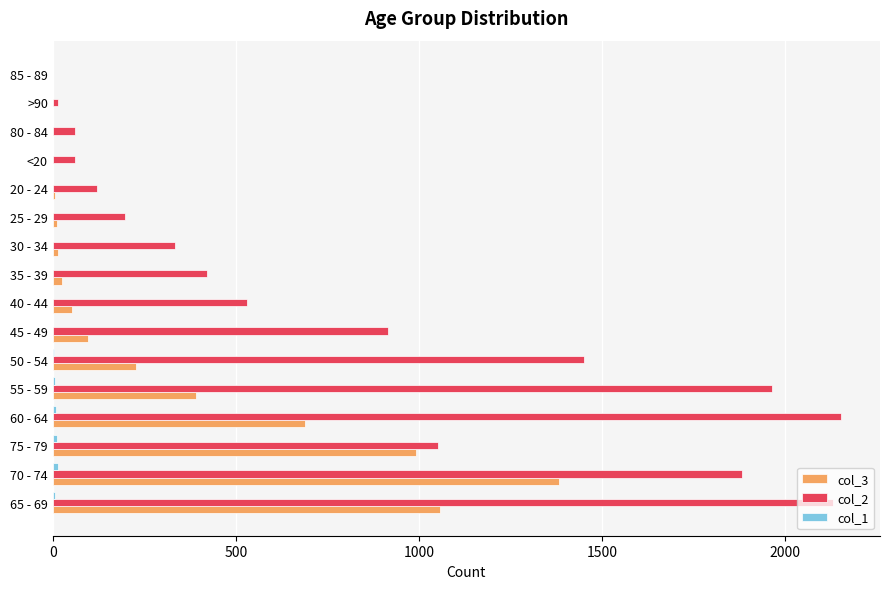

What is the maximum value shown in the chart?

2151